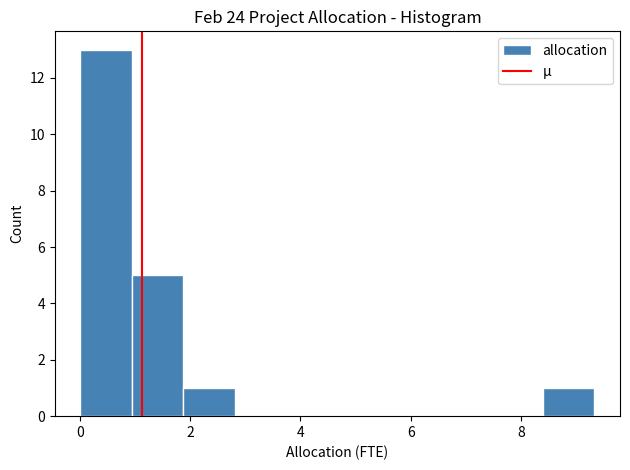

What is the height of the bar covering 0.0 to 1.0 on the x-axis? Neither the bar edges nor the heights are printed on the chart, so give them approximately, as read against the axes.

13